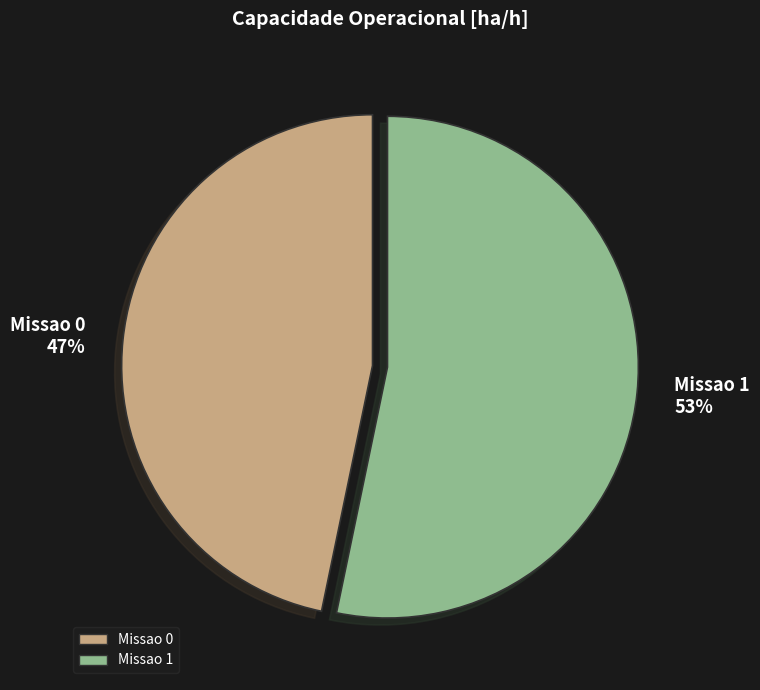

Approximately how many times larger is the value at Missao 0 compared to Missao 1?

0.9